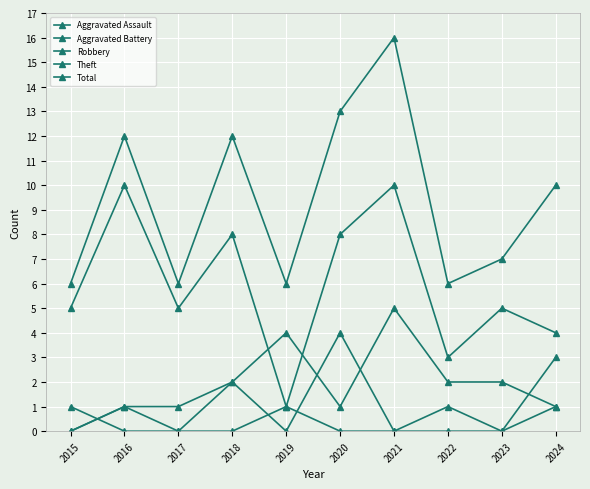

Reading left to right, transcribe all the data shown in this chart.

Aggravated Assault: 0	1	0	0	1	0	0	0	0	1
Aggravated Battery: 0	1	1	2	0	4	0	1	0	3
Robbery: 1	0	0	2	4	1	5	2	2	1
Theft: 5	10	5	8	1	8	10	3	5	4
Total: 6	12	6	12	6	13	16	6	7	10